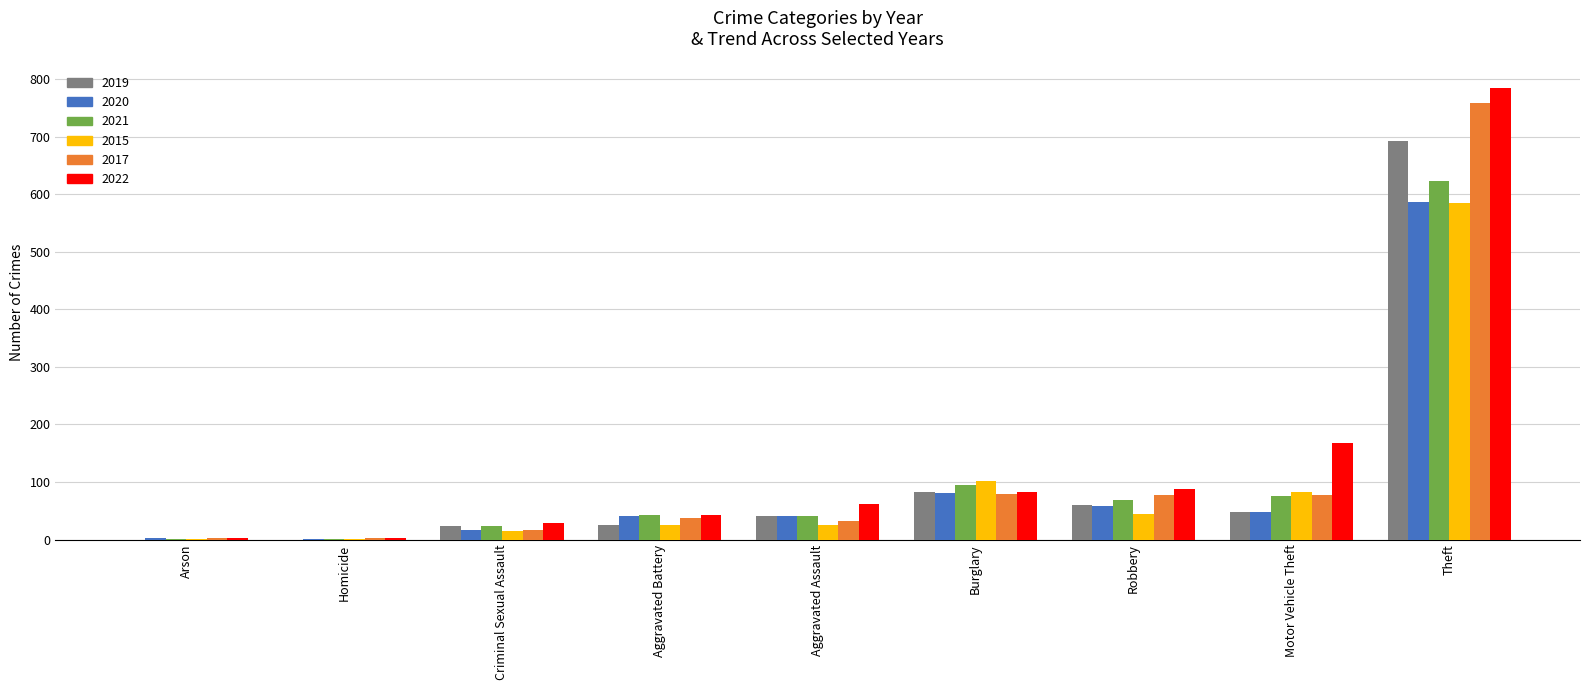

What is the sum of all 2019 values?

972